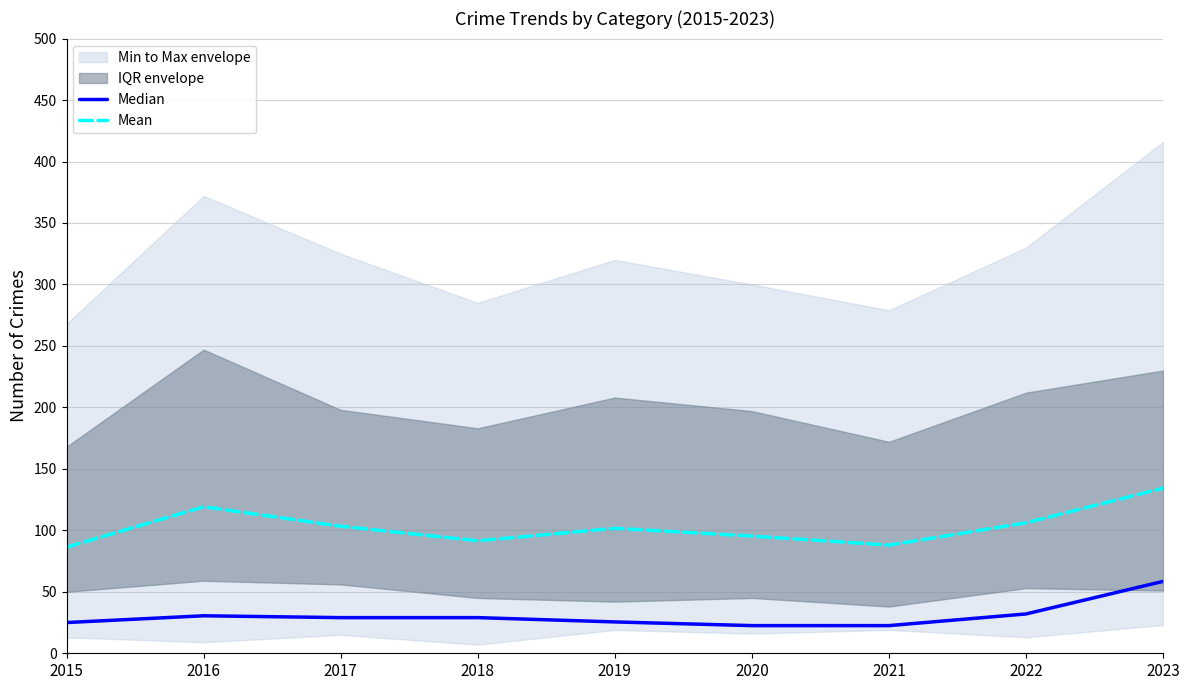

What is the difference between the maximum and minimum values in the Mean series?

48.0